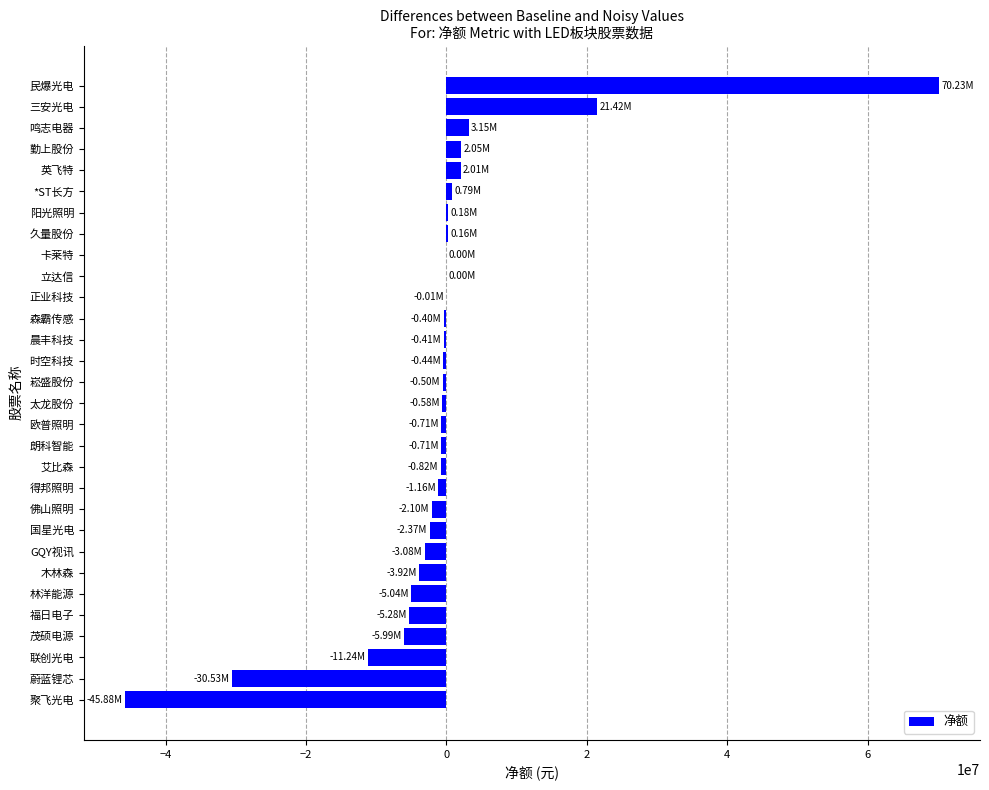

What is the change in value from 林洋能源 to 民爆光电?

+75261254